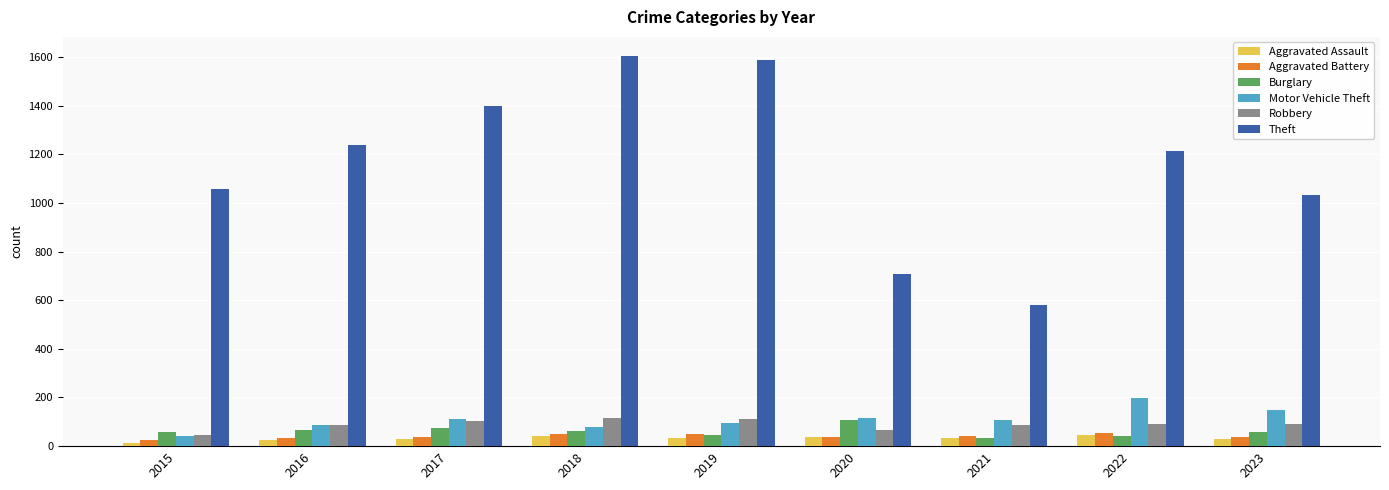

Which series changed the most between 2017 and 2020?

Theft